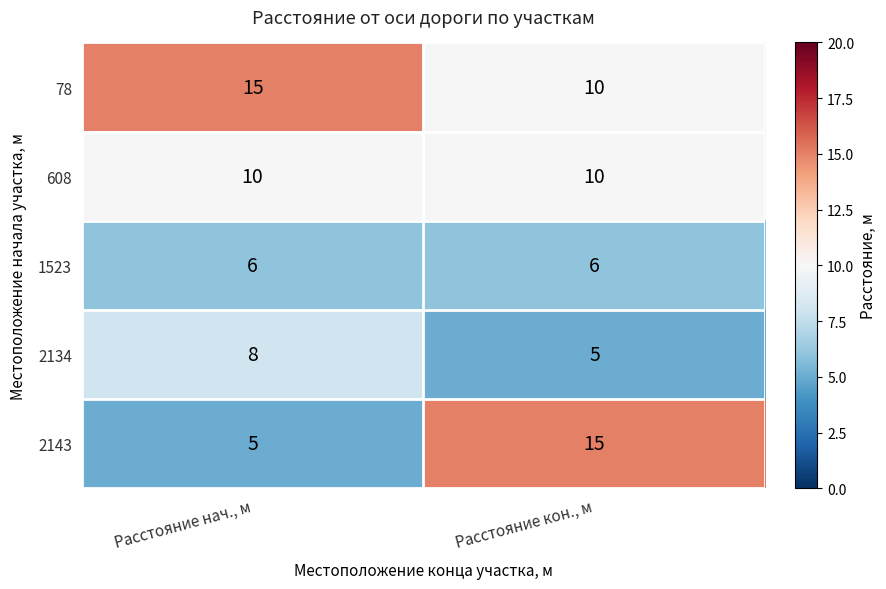

At Расстояние нач., м, list the series in order from smallest to largest.

2143, 1523, 2134, 608, 78